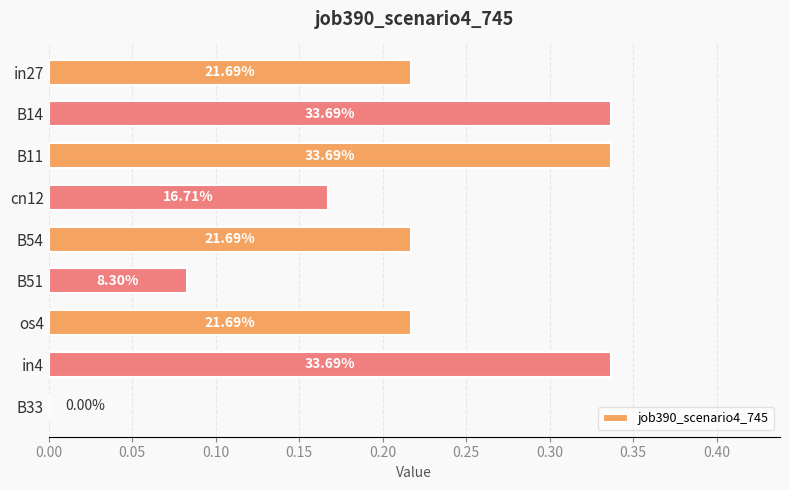

Are the bars horizontal?

Yes